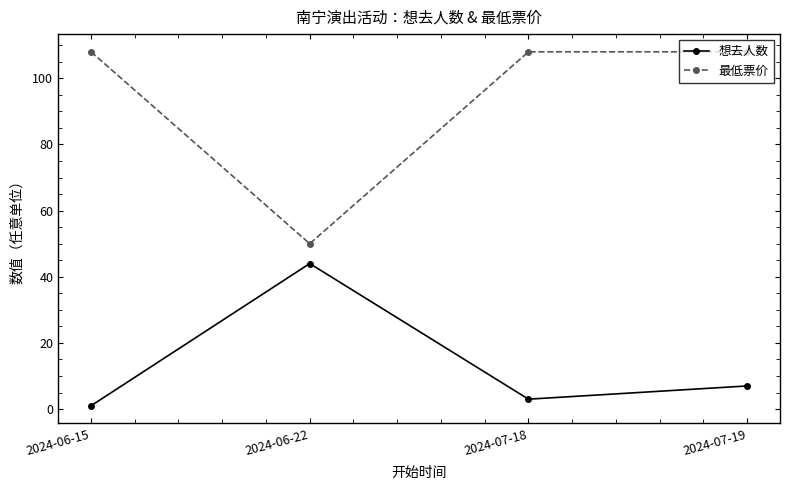

How many values in the 想去人数 series are below 7?

2